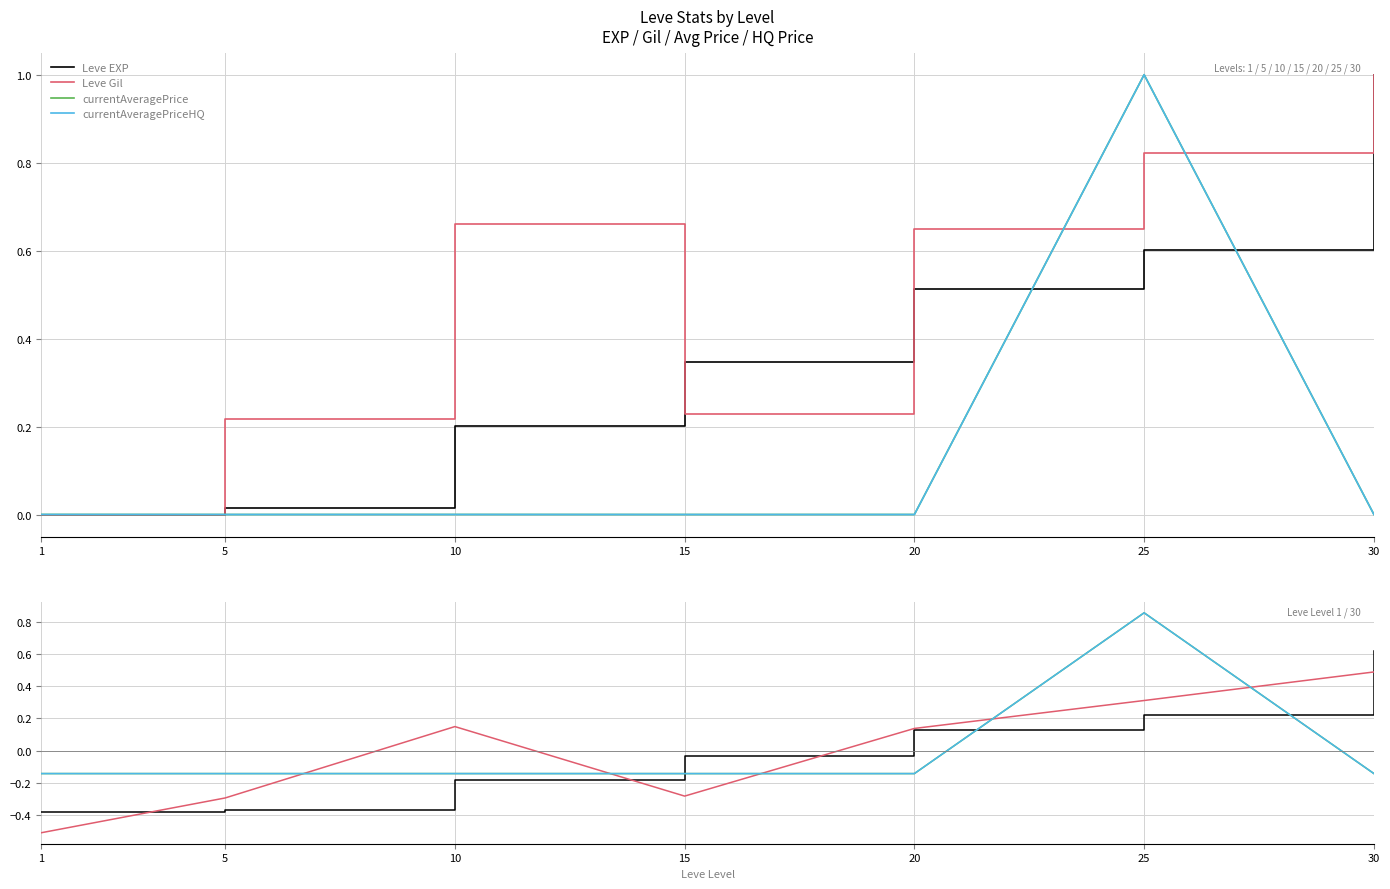

Which series ends up on top after the final intersection of Leve Gil and currentAveragePrice?

Leve Gil